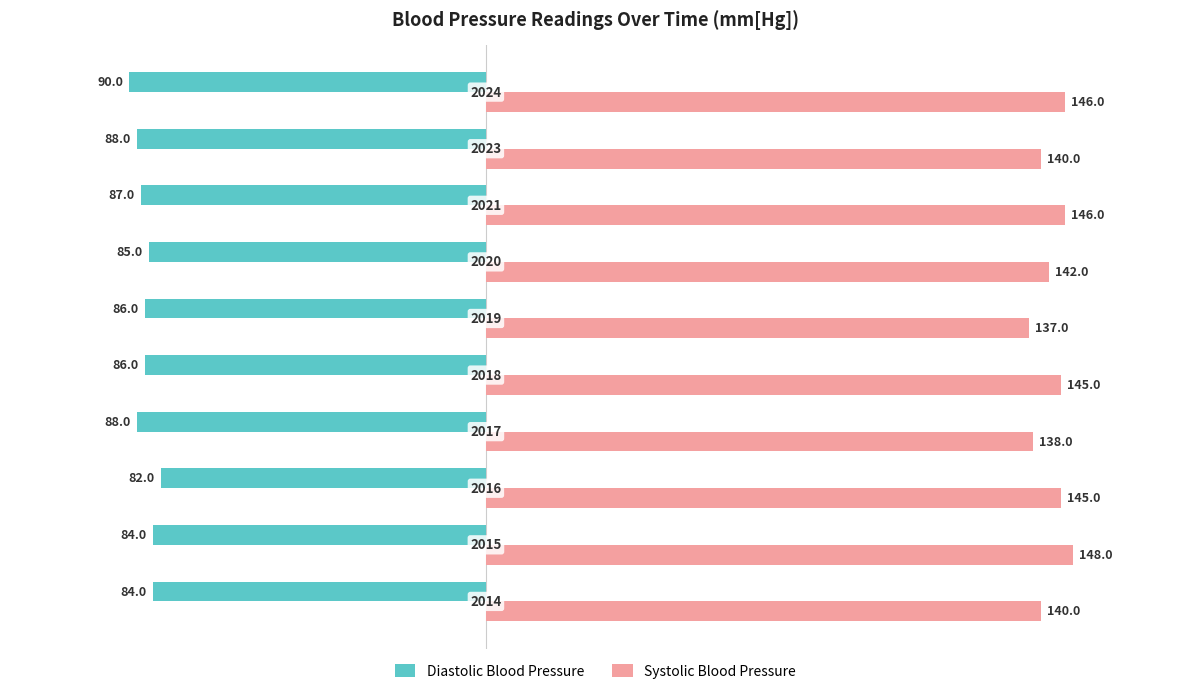

What are all the series names shown in the legend?

Diastolic Blood Pressure, Systolic Blood Pressure